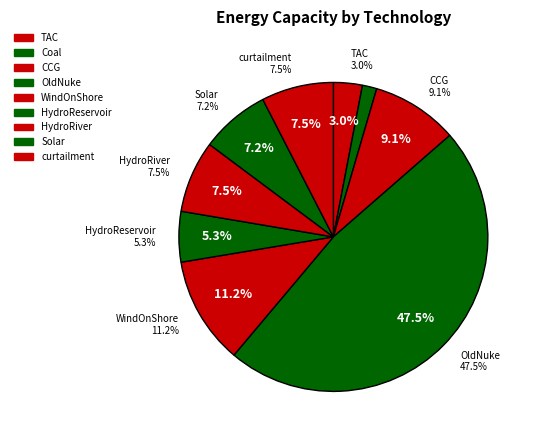

How many slices are in this pie chart?

9